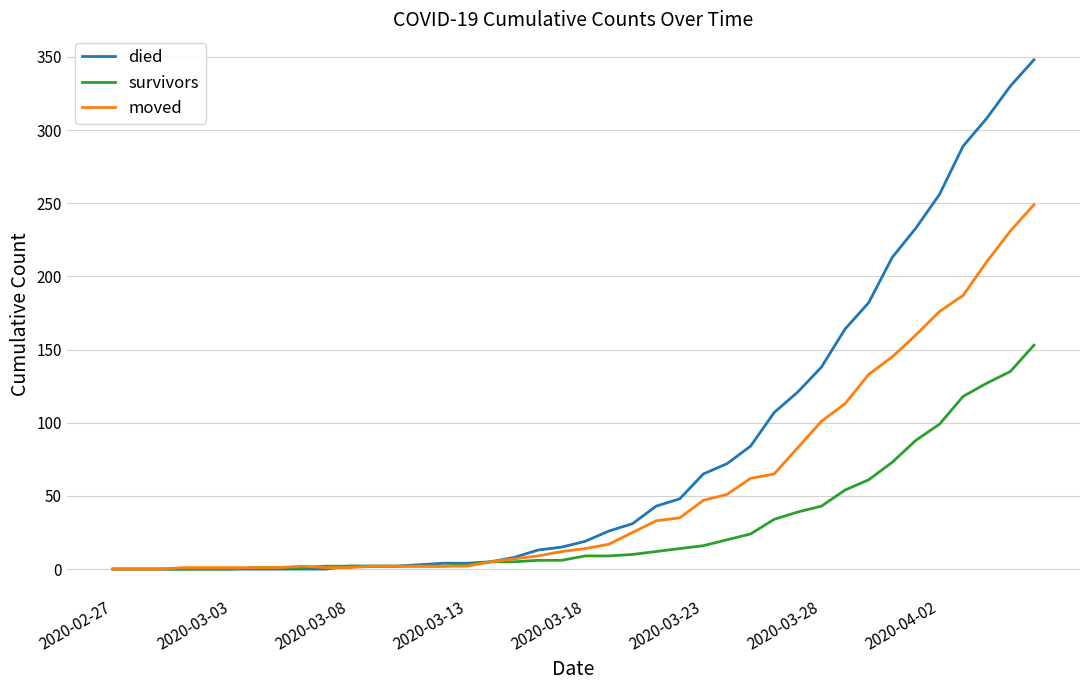

What is the highest value of the died series?

348